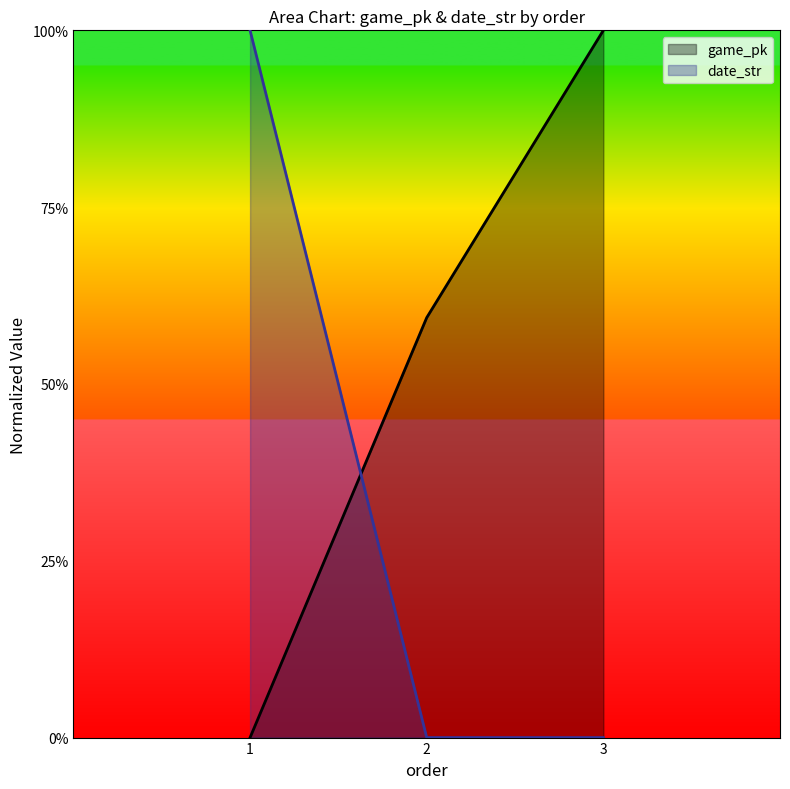

The value of date_str at 1 is 1.0. True or false?

True